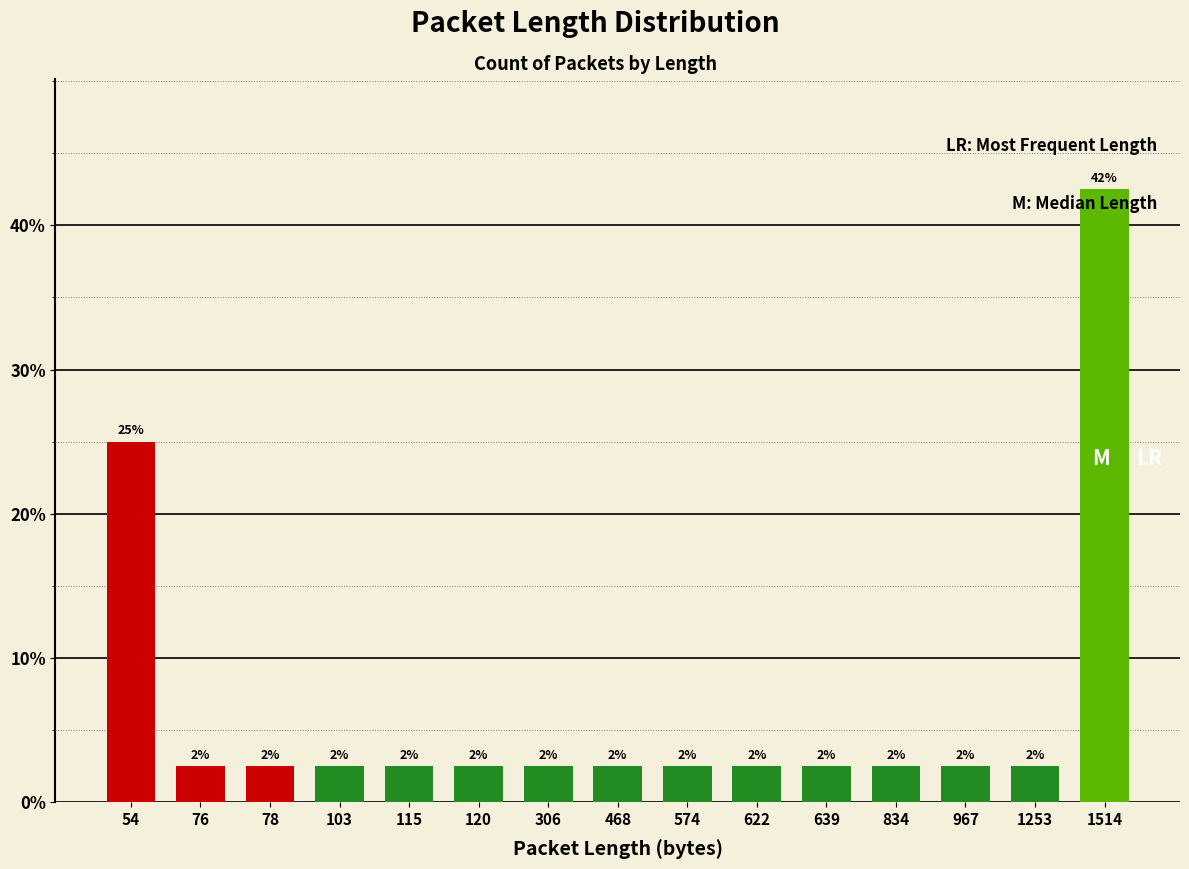

How many bars are there in total?

15